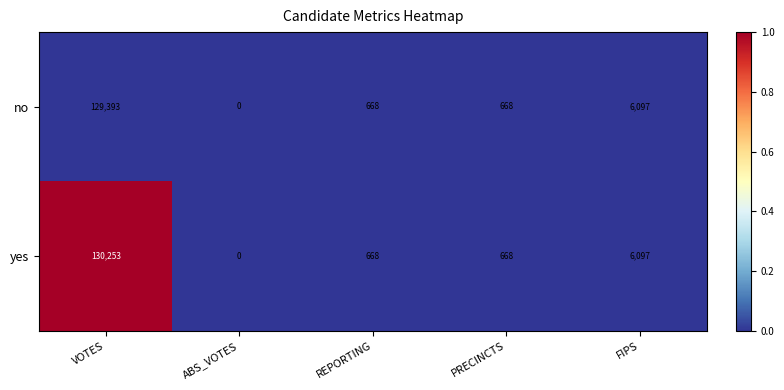

At VOTES, list the series in order from smallest to largest.

no, yes